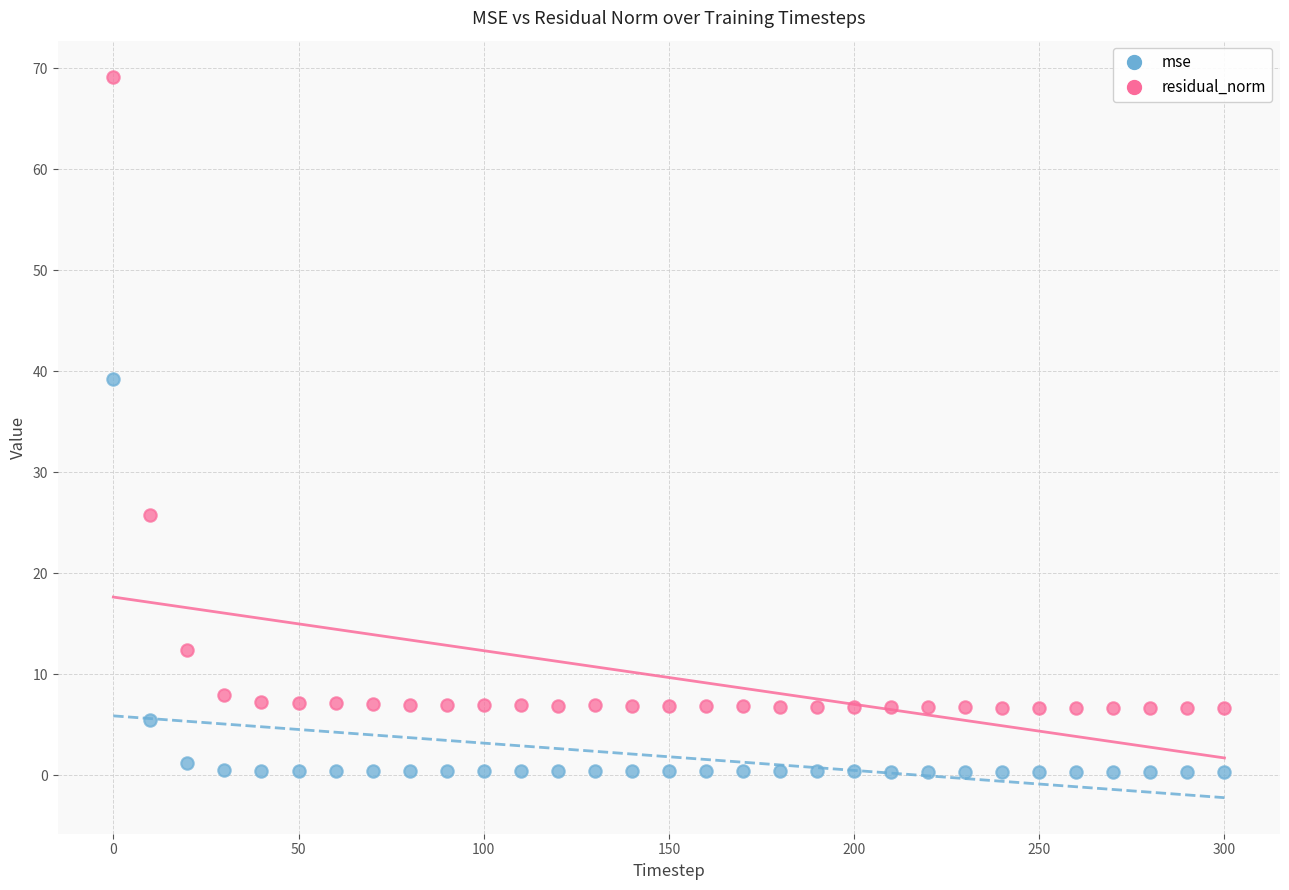

Across all data points, what is the range of X values (max minus min)?

300.0